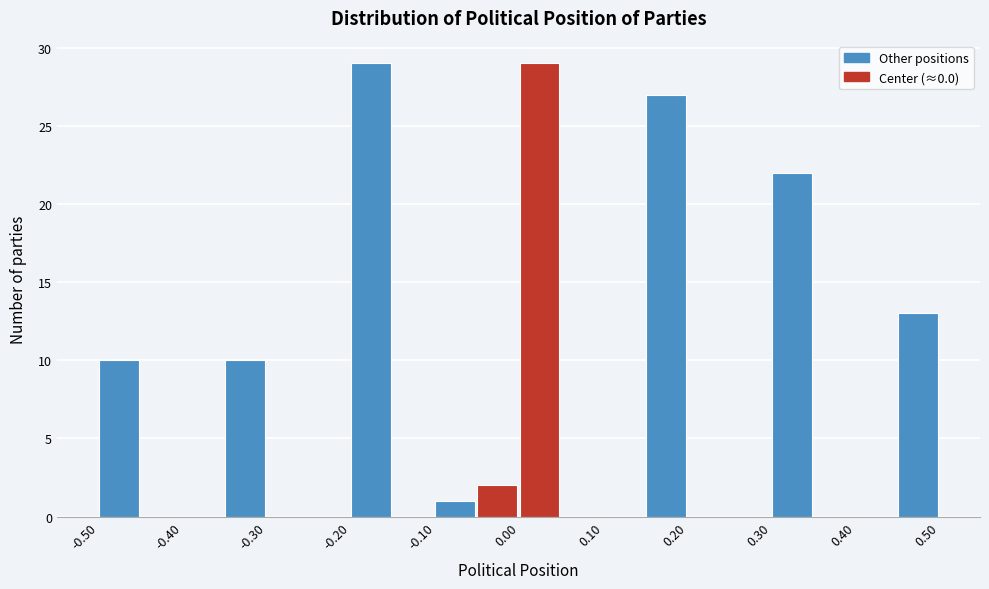

Reading left to right, transcribe this chart: for each bar, give the range it covers on the x-axis and its height. The values are not printed on the chart, so give them approximately, as read against the axis.

-0.50 to -0.45: 10
-0.45 to -0.40: 0
-0.40 to -0.35: 0
-0.35 to -0.30: 10
-0.30 to -0.25: 0
-0.25 to -0.20: 0
-0.20 to -0.15: 29
-0.15 to -0.10: 0
-0.10 to -0.05: 1
-0.05 to 0.00: 2
0.00 to 0.05: 29
0.05 to 0.10: 0
0.10 to 0.15: 0
0.15 to 0.20: 27
0.20 to 0.25: 0
0.25 to 0.30: 0
0.30 to 0.35: 22
0.35 to 0.40: 0
0.40 to 0.45: 0
0.45 to 0.50: 13